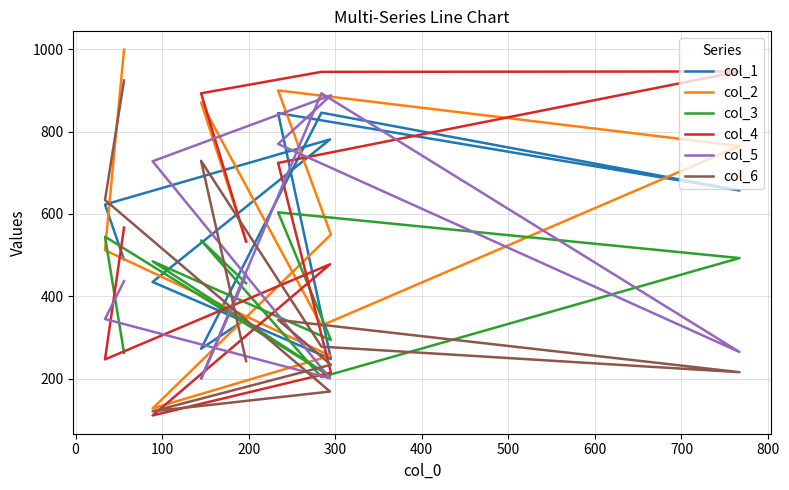

Reading left to right, extract all data points from this chart.

col_1: 489	623	781	435	248	845	657	846	273	345
col_2: 999	512	256	128	550	900	765	329	871	534
col_3: 263	545	206	485	294	604	493	204	536	432
col_4: 567	247	478	111	215	724	946	945	893	533
col_5: 437	345	201	728	888	770	265	893	200	452
col_6: 924	634	169	121	234	343	216	278	729	243